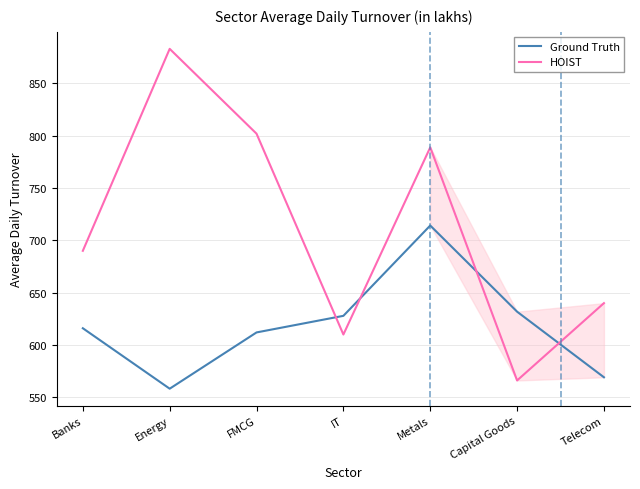

Reading left to right, what are all the values shown in this chart?

Ground Truth: Banks=616.0	Energy=558.2	FMCG=612.0	IT=627.9	Metals=714.2	Capital Goods=631.8	Telecom=569.1
HOIST: Banks=690.0	Energy=883.0	FMCG=801.9	IT=610.0	Metals=788.9	Capital Goods=566.1	Telecom=640.0